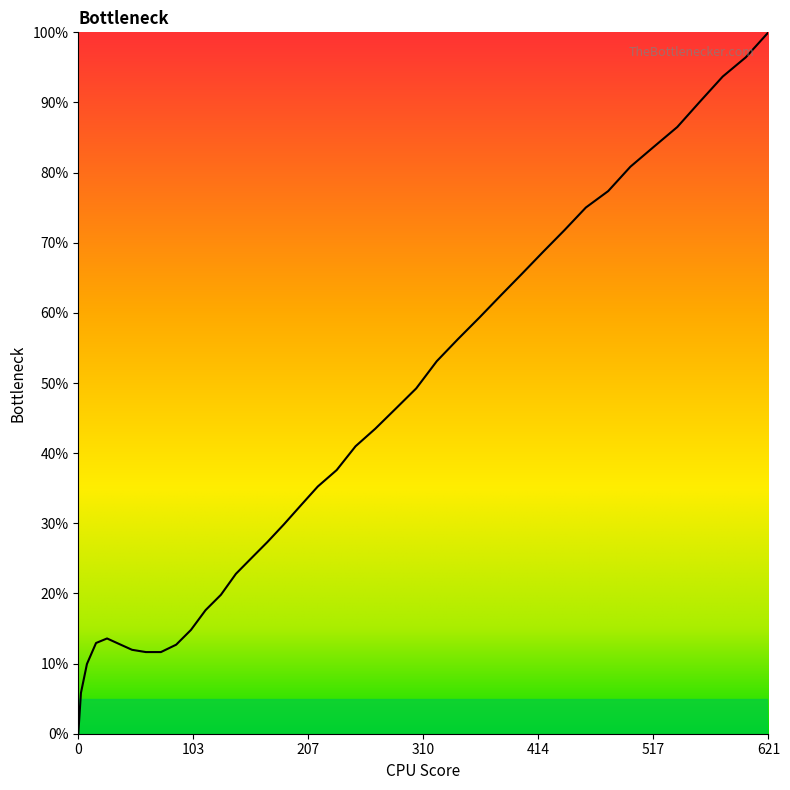

What is the difference between the maximum and minimum values?

100.0